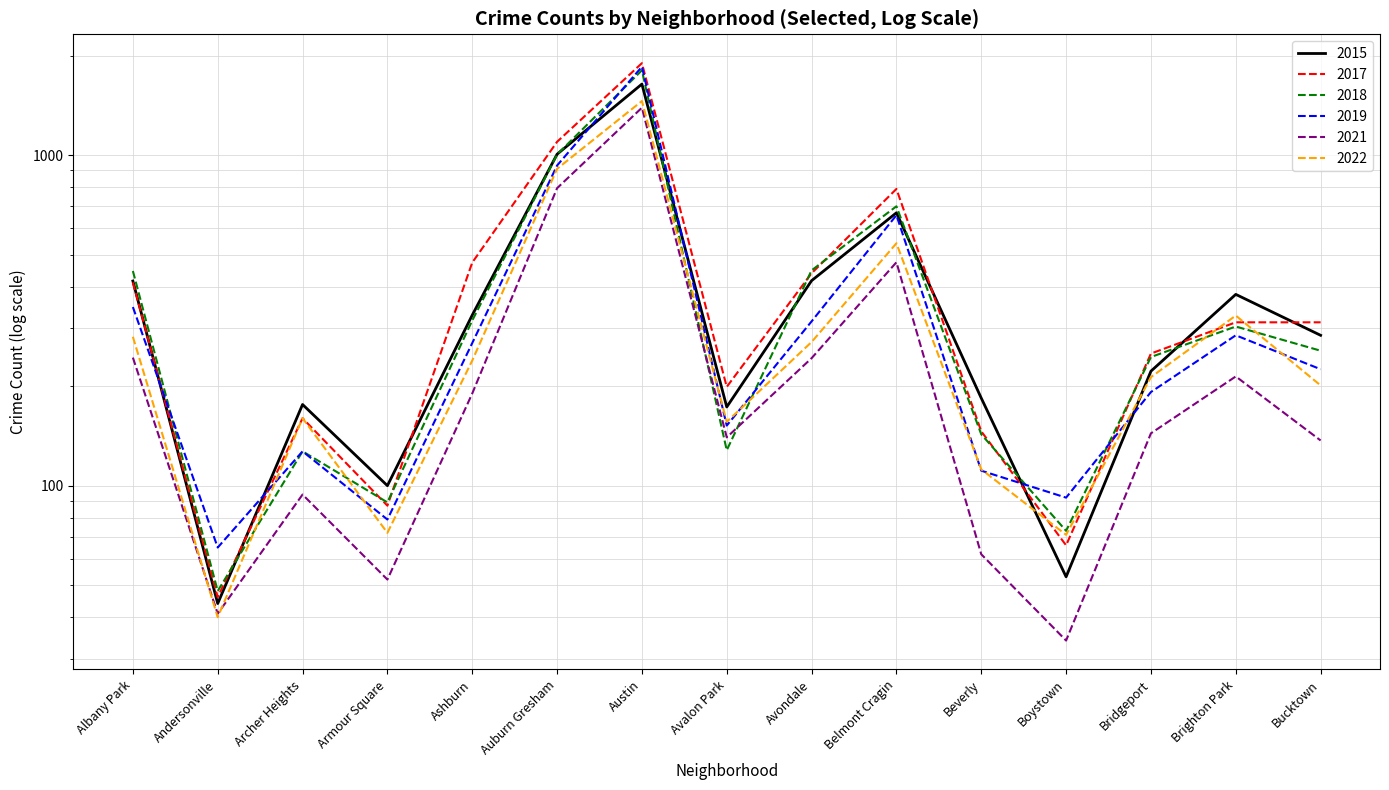

What is the total value across all series at Beverly?

758